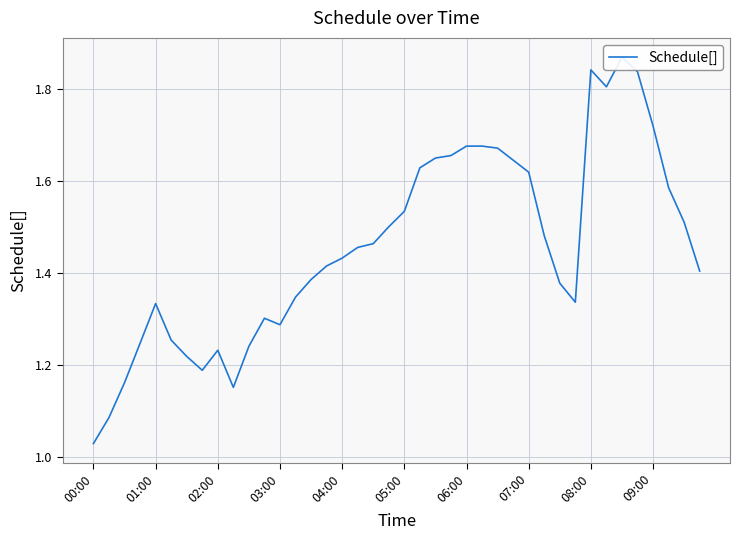

What is the difference between the values at 09:00 and 29?

0.3